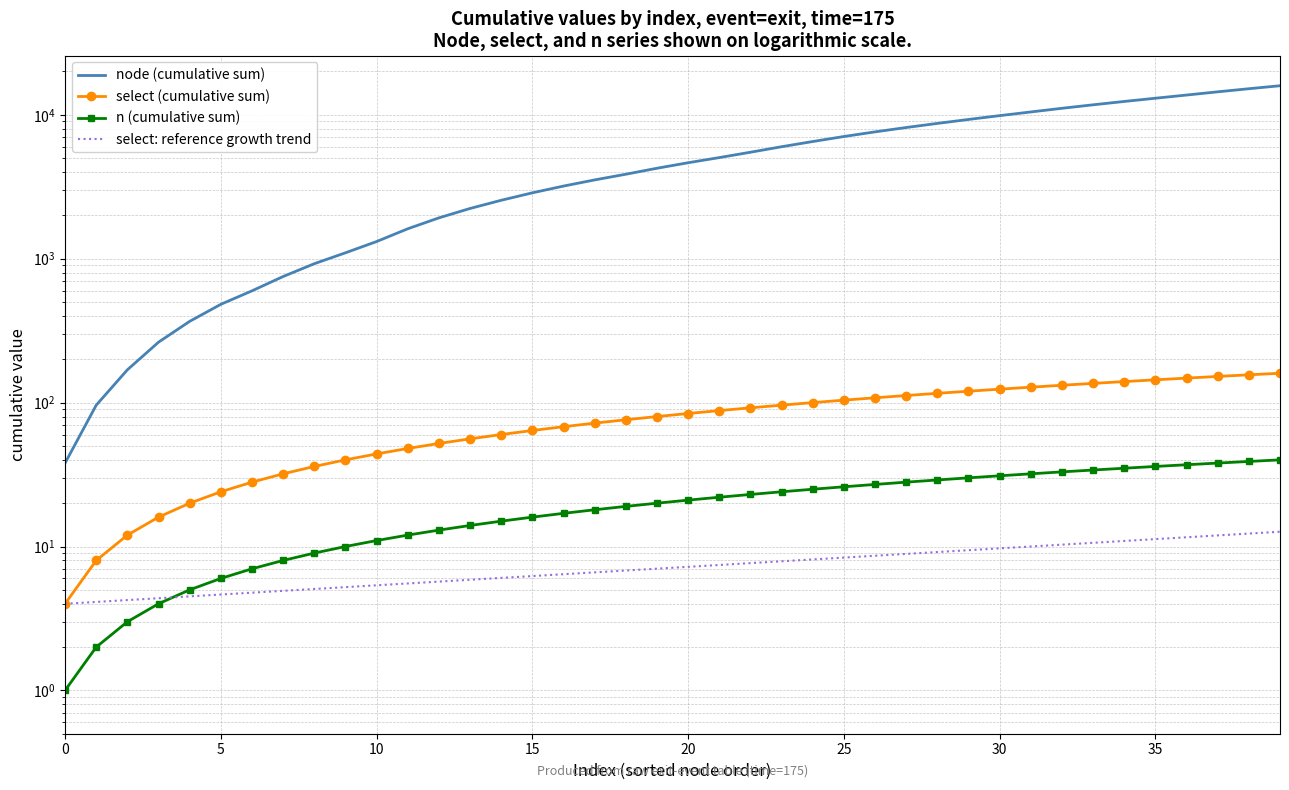

At which category is the sum across all series the highest?

39